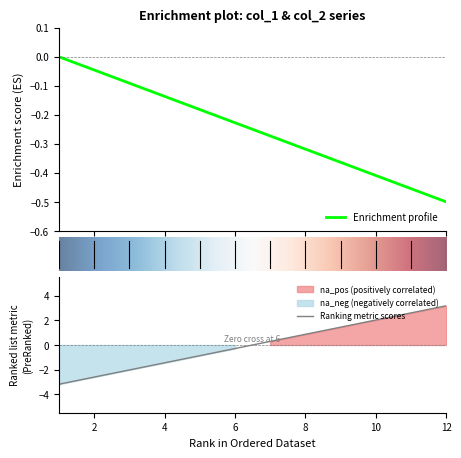

At which label does Ranking metric scores reach its peak?

12